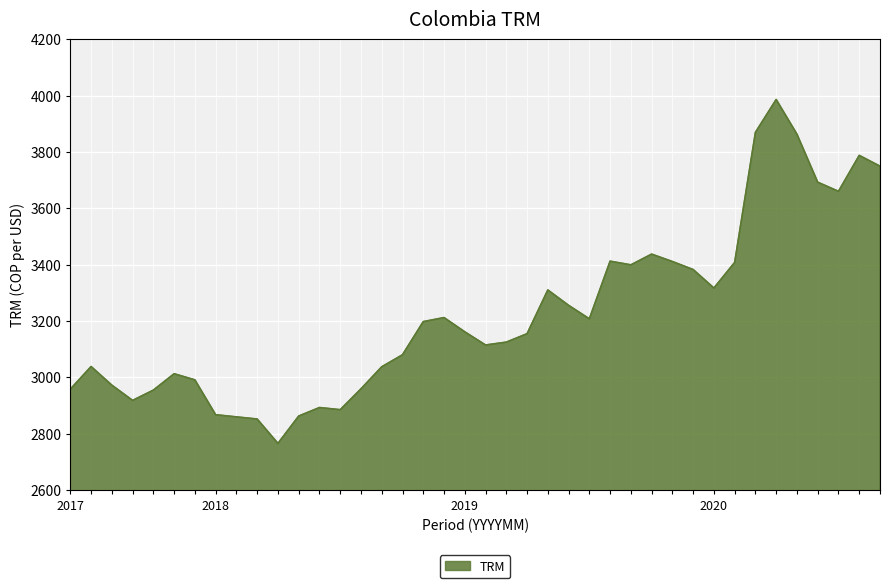

What is the minimum value shown in the chart?

2766.0